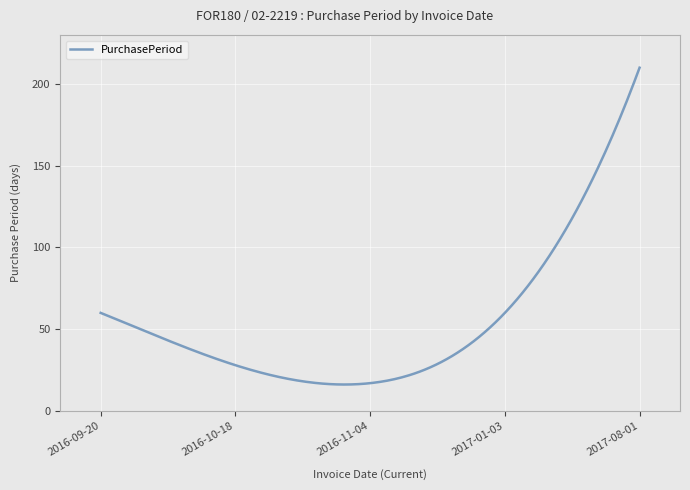

What is the difference between the maximum and minimum values?

193.8